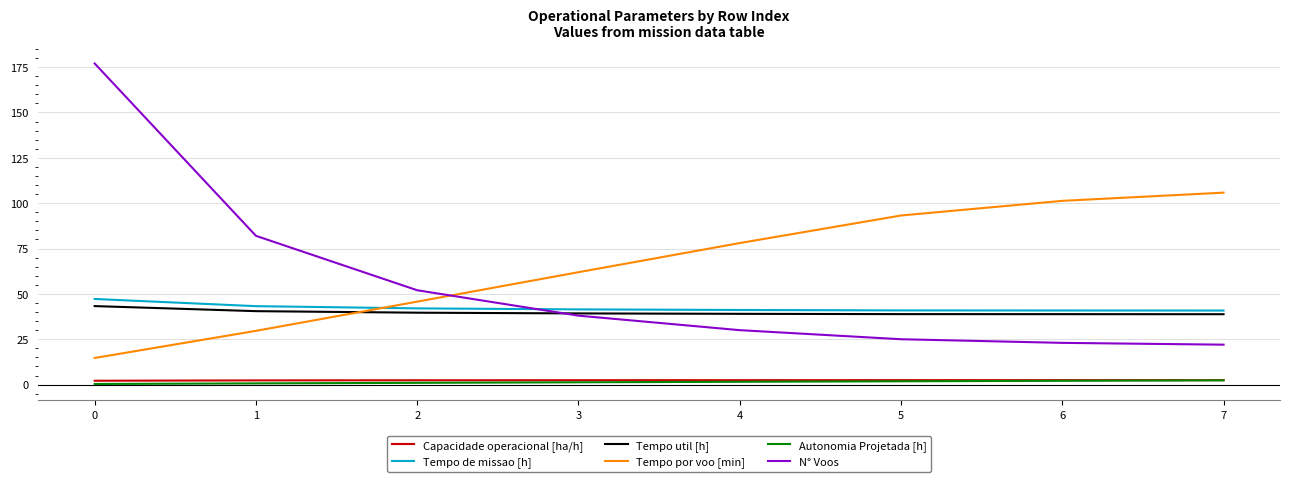

Where do Tempo util [h] and Tempo por voo [min] first cross each other?

1 and 2